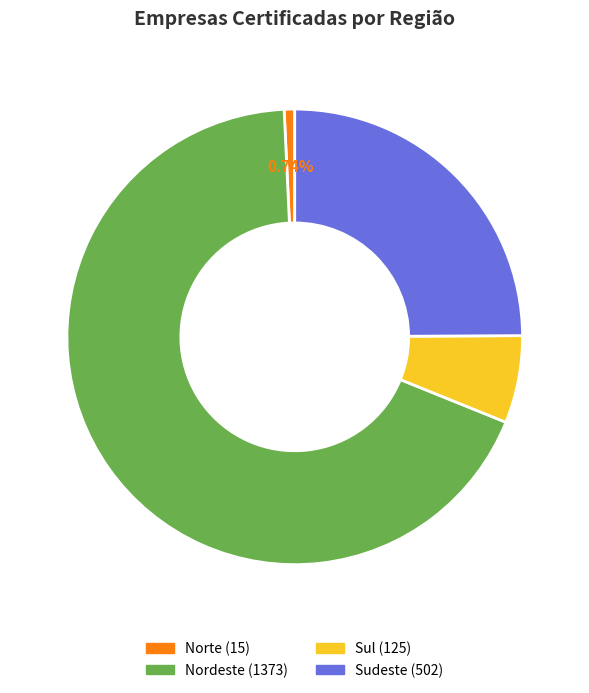

Is there any slice that represents more than half of the pie?

Yes